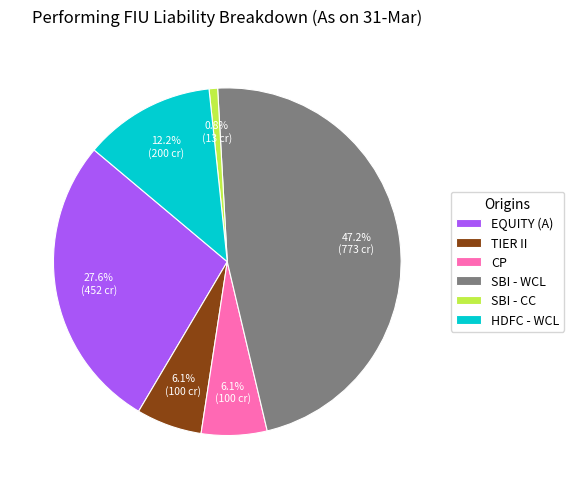

Is there a majority slice in this chart?

No